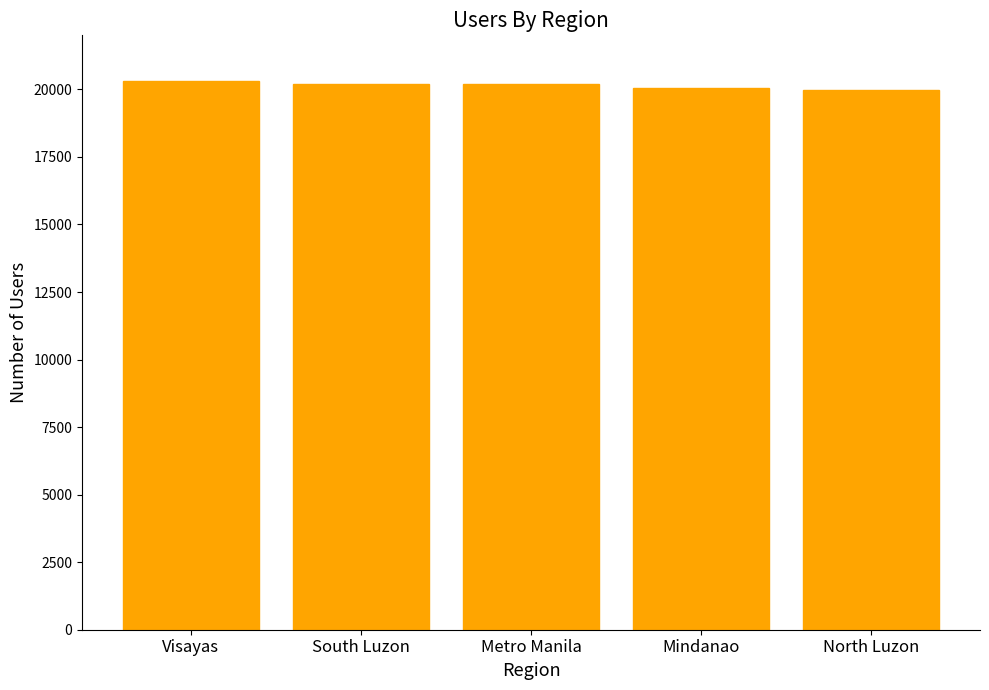

How many bars are there in total?

5